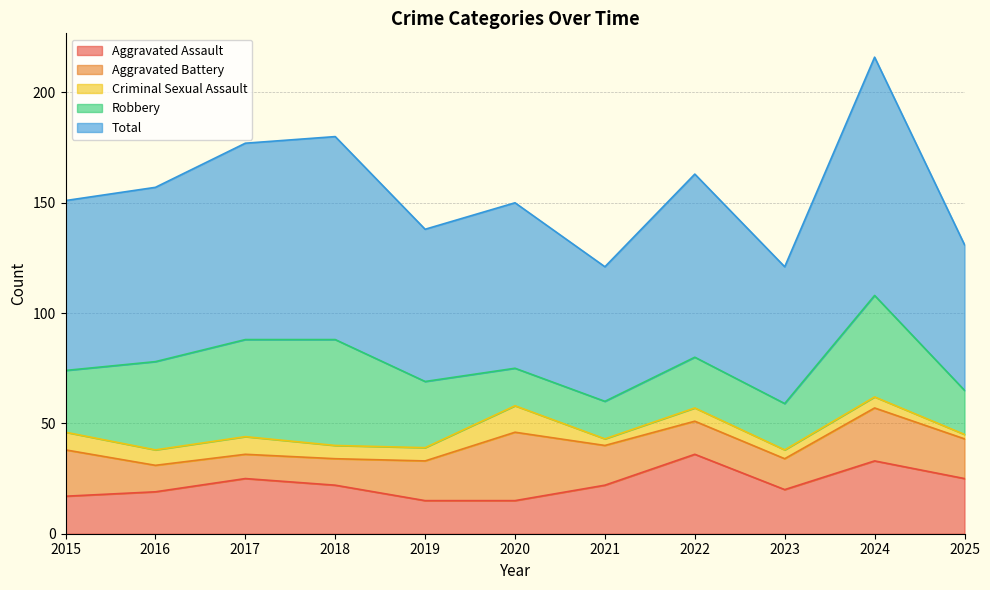

How many values in the Total series exceed 77?

5